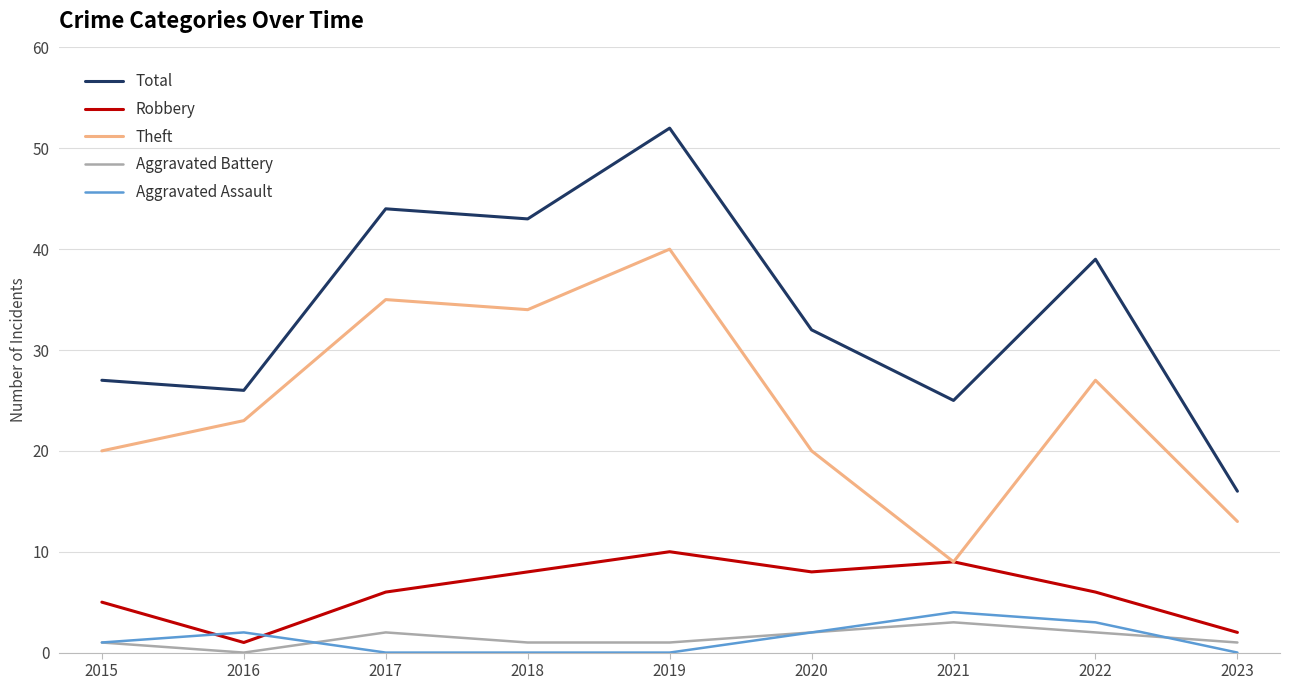

What is the difference between the Robbery values at 2023 and 2020?

6